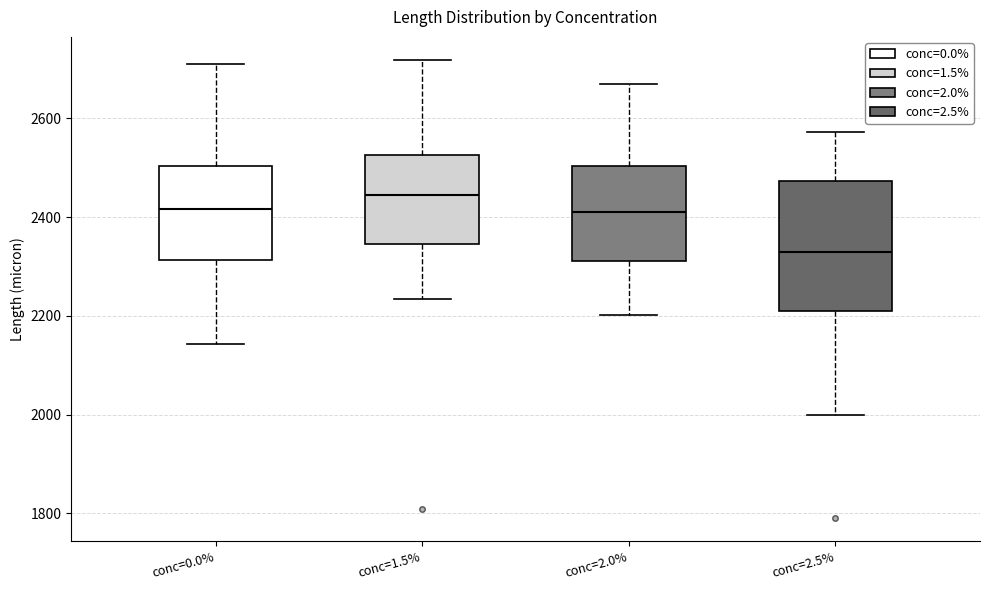

Reading left to right, read every box against the y-axis: the position of its median line, the range the box covers, and the ends of its whiskers. The values are not printed on the chart, so give them approximately, as read against the axis.

conc=0.0%: median 2420, box 2320 to 2500, whiskers 2140 to 2720
conc=1.5%: median 2440, box 2340 to 2520, whiskers 2240 to 2720
conc=2.0%: median 2400, box 2320 to 2500, whiskers 2200 to 2680
conc=2.5%: median 2320, box 2220 to 2480, whiskers 2000 to 2580